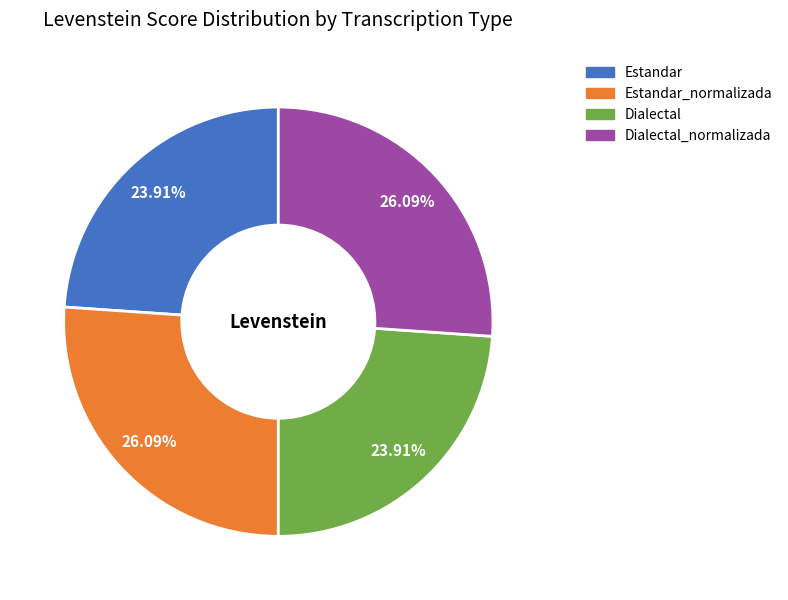

True or false: Estandar_normalizada accounts for 37% of the total.

False